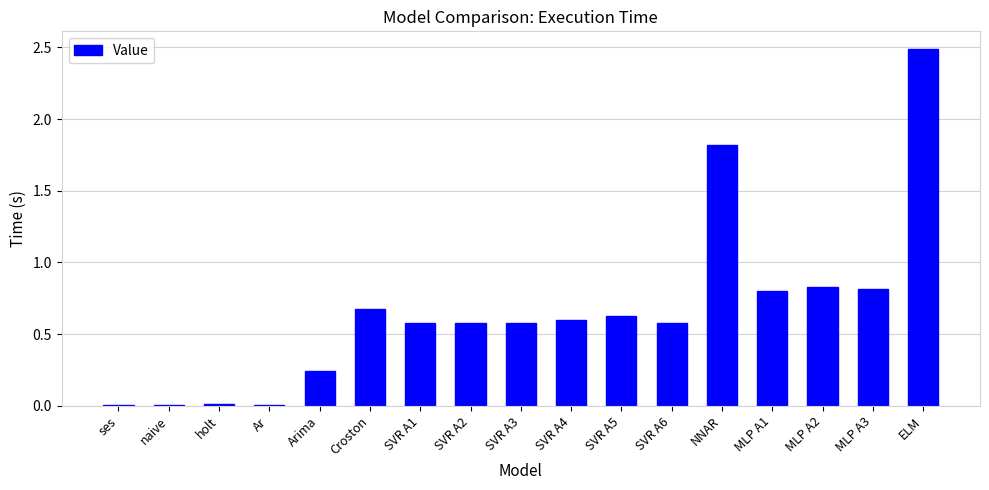

What is the sum of the values at MLP A1 and SVR A5?

1.4